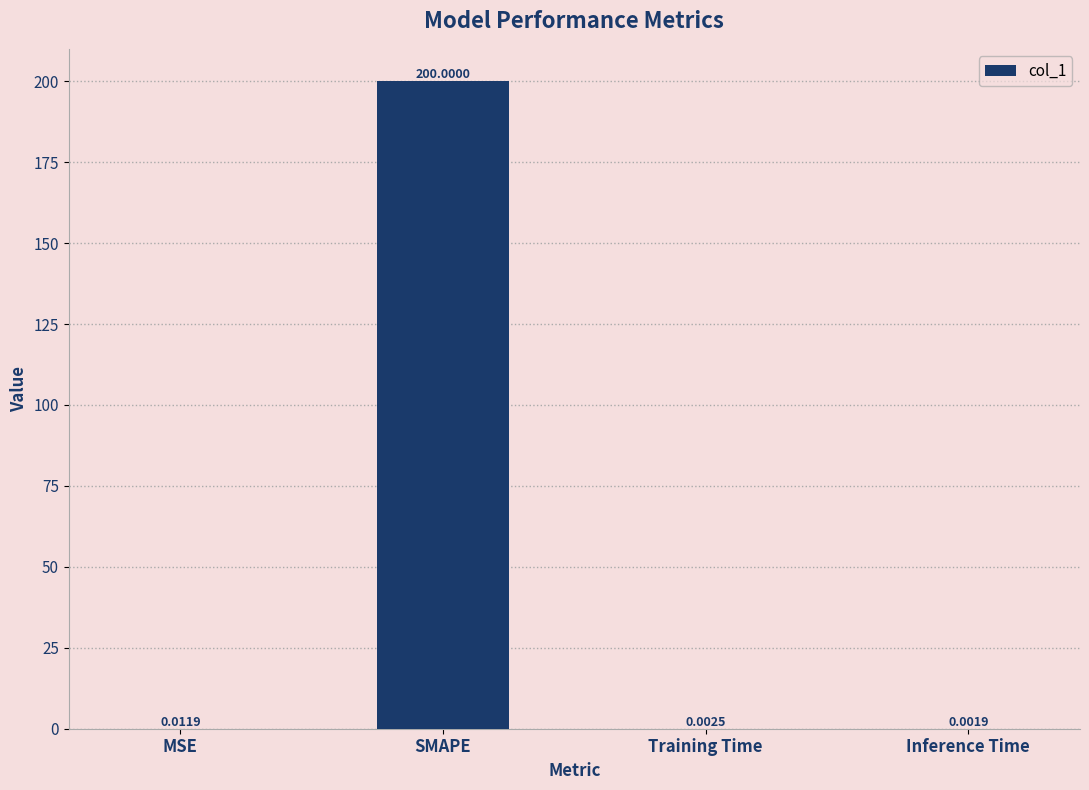

What is the maximum value shown in the chart?

200.0